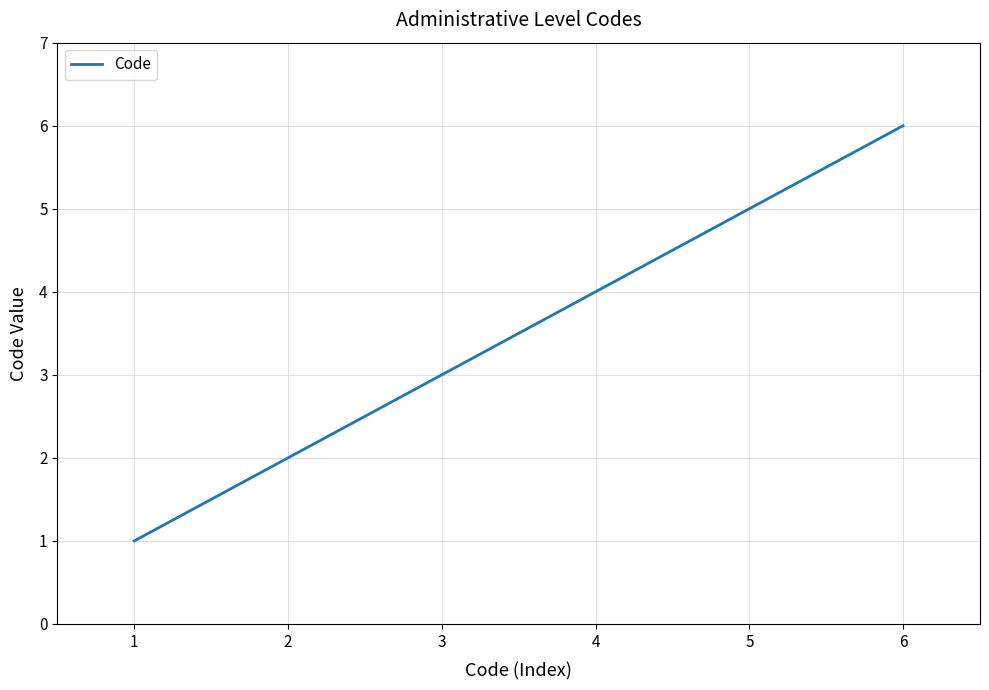

Count the values in the range 2 to 5.

4